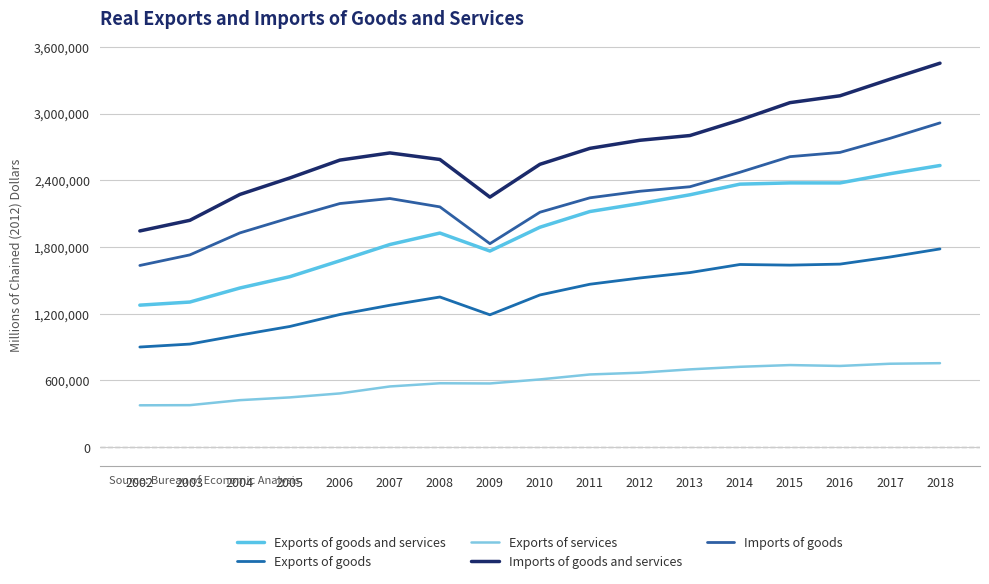

How many interior local valleys does the Exports of goods and services series have?

2